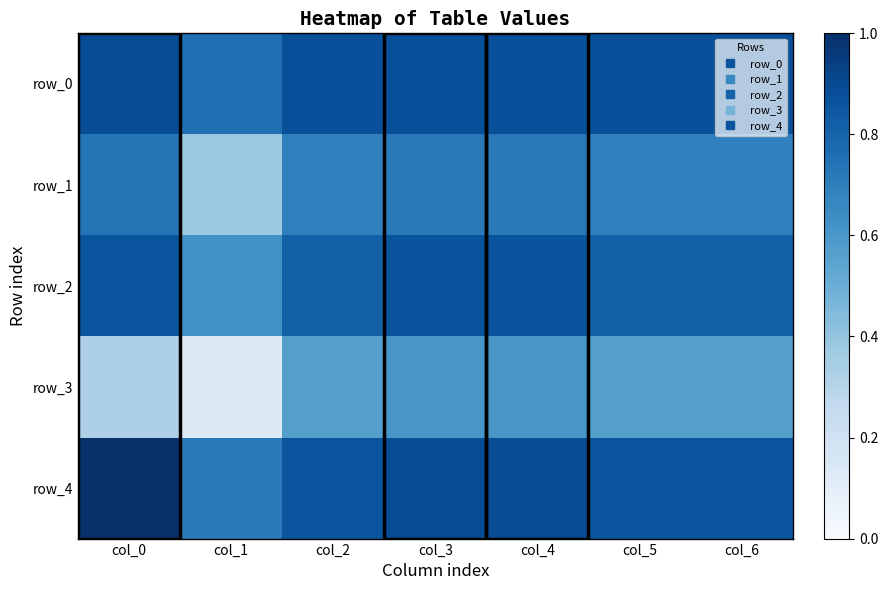

Rank the categories by row_3 value from lowest to highest.

col_1, col_0, col_2, col_5, col_6, col_3, col_4